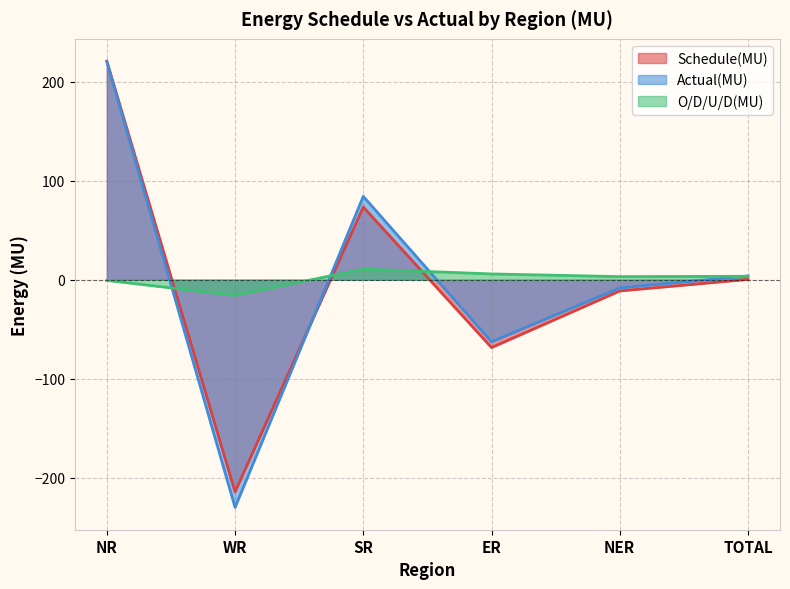

At which category is the sum across all series the highest?

NR